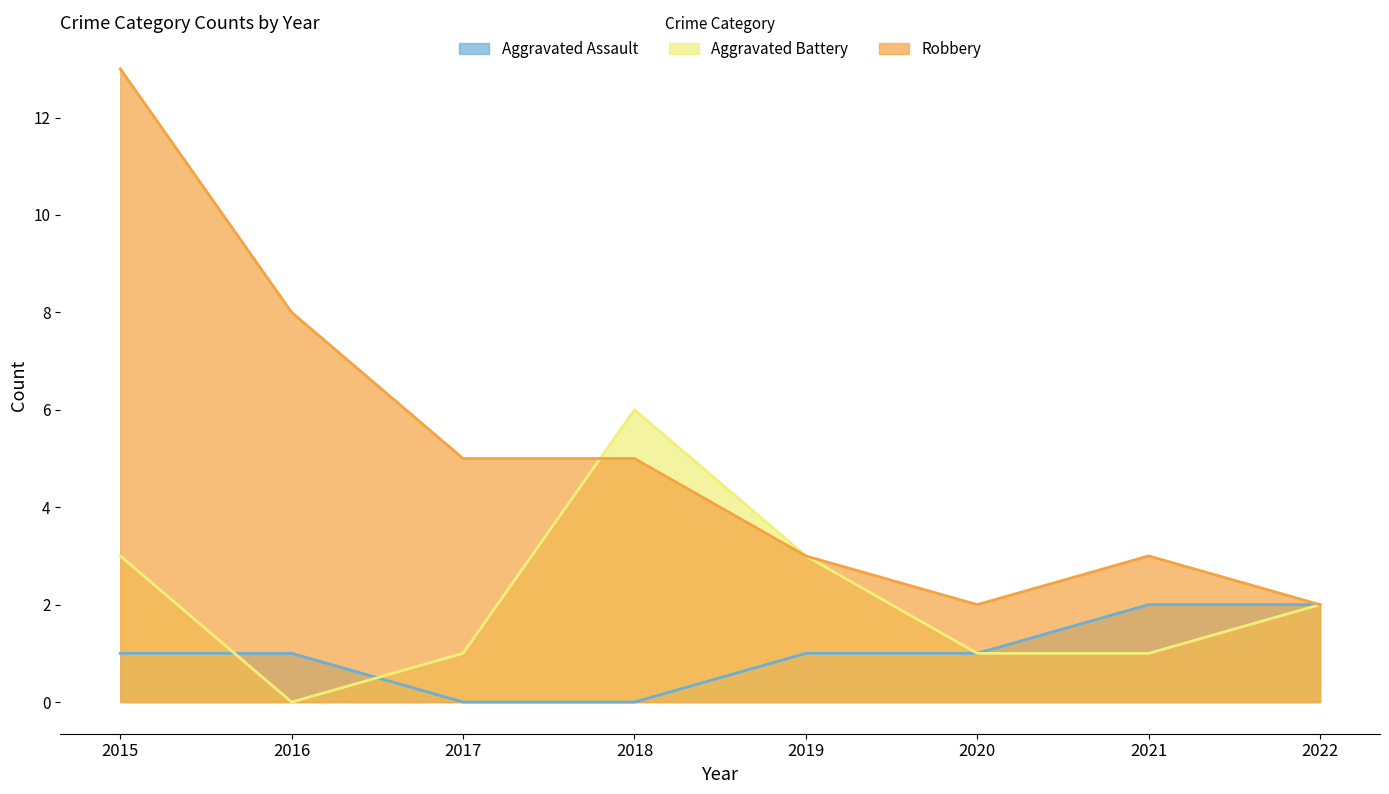

What are all the series names shown in the legend?

Aggravated Assault, Aggravated Battery, Robbery